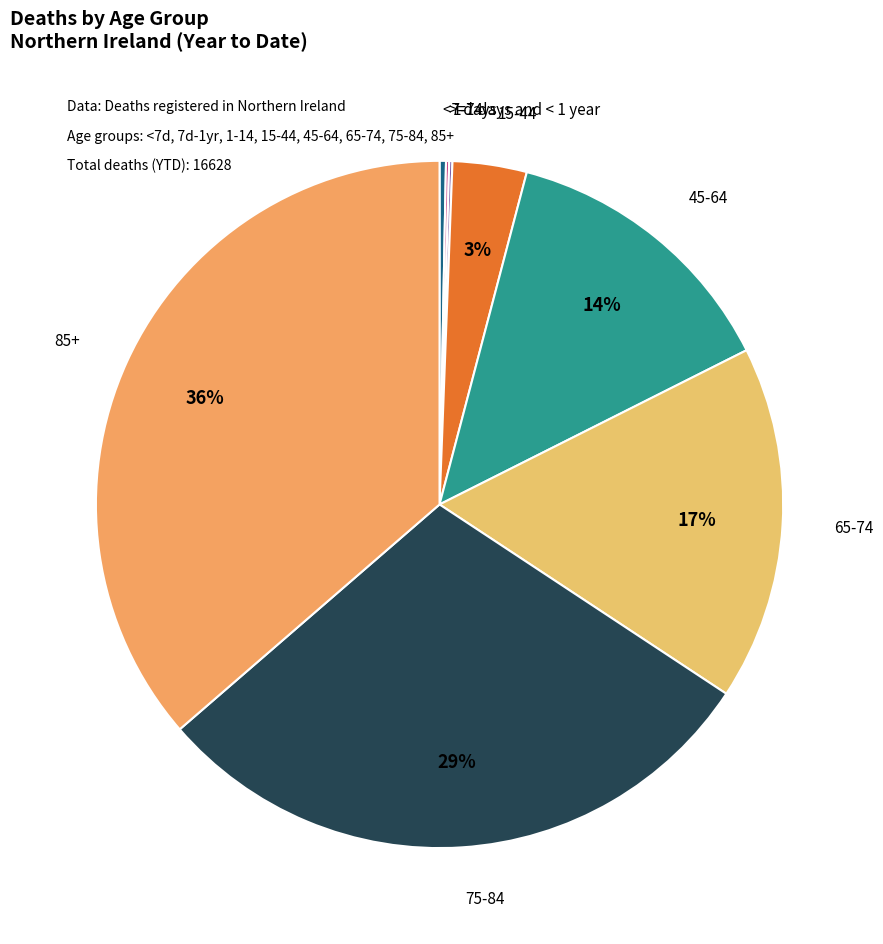

Count the number of slices in the pie.

8